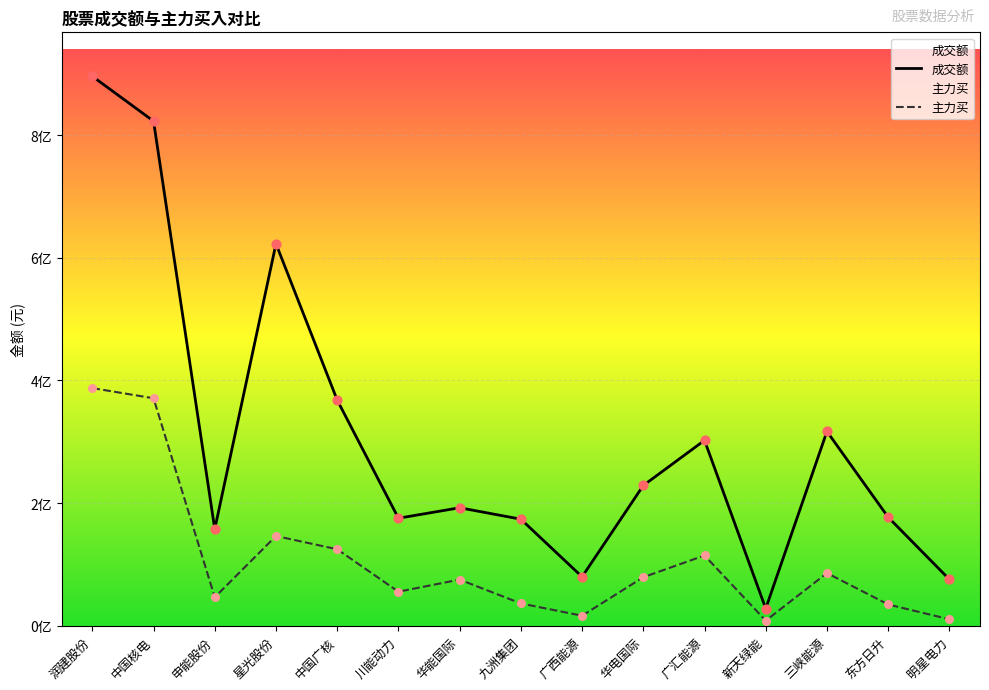

Which series has the widest spread of Y values?

成交额